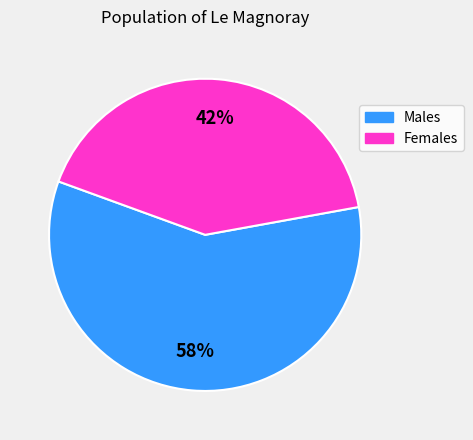

Is there a majority slice in this chart?

Yes